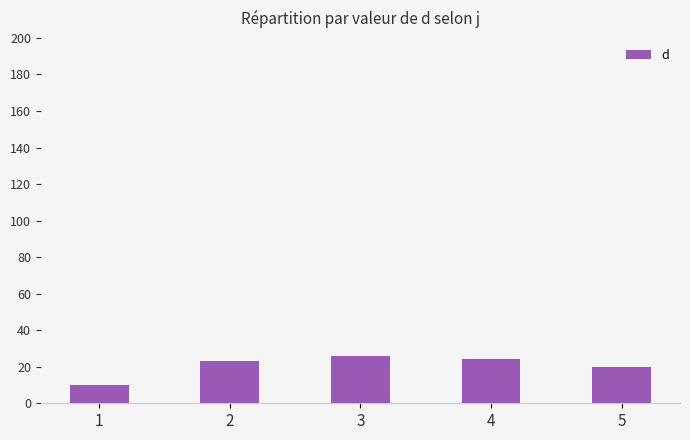

At which category does the chart reach its peak across all series?

3